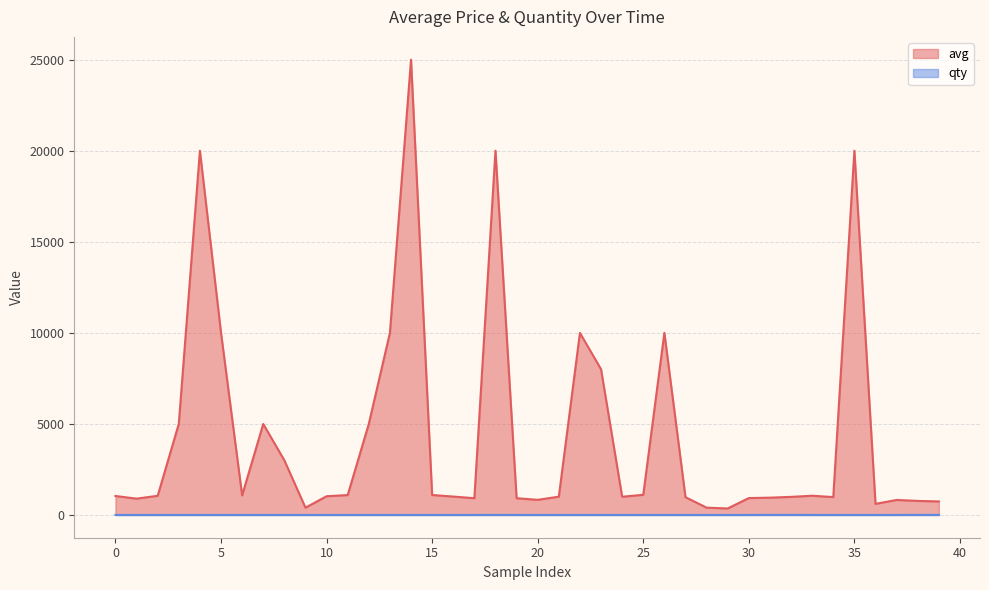

How many qty values are between 1 and 2?

36